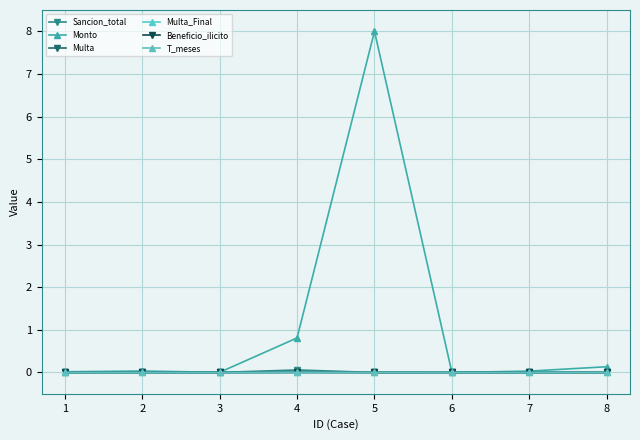

Is the value of Multa_Final at 6 greater than the value of Monto at 3?

No